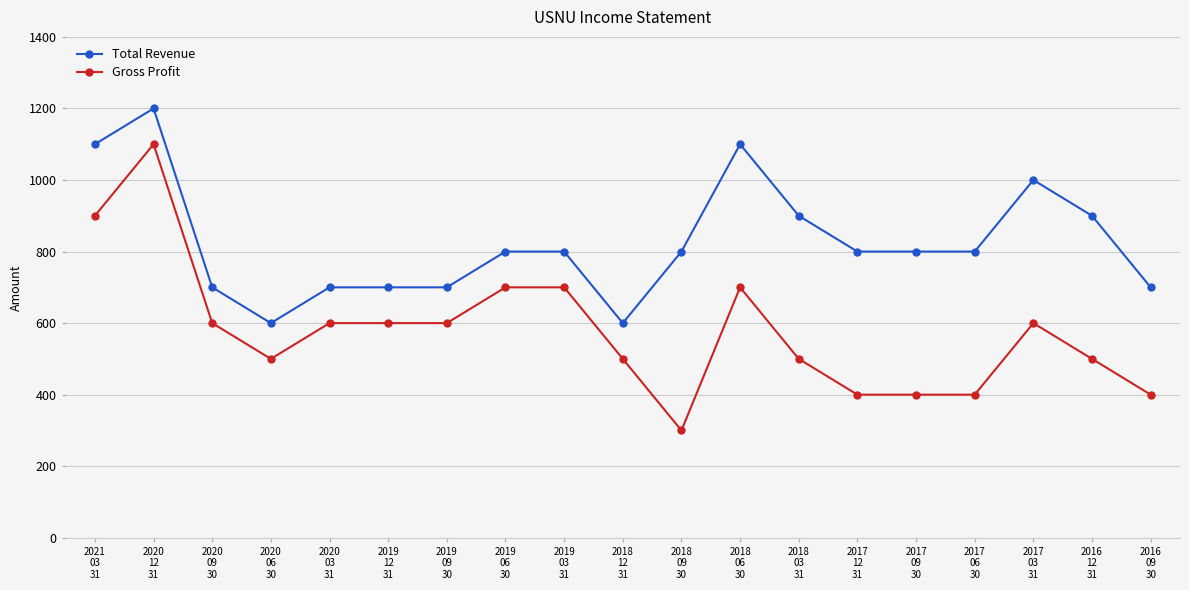

Reading left to right, list all the values displayed in this chart.

Total Revenue: 1100	1200	700	600	700	700	700	800	800	600	800	1100	900	800	800	800	1000	900	700
Gross Profit: 900	1100	600	500	600	600	600	700	700	500	300	700	500	400	400	400	600	500	400